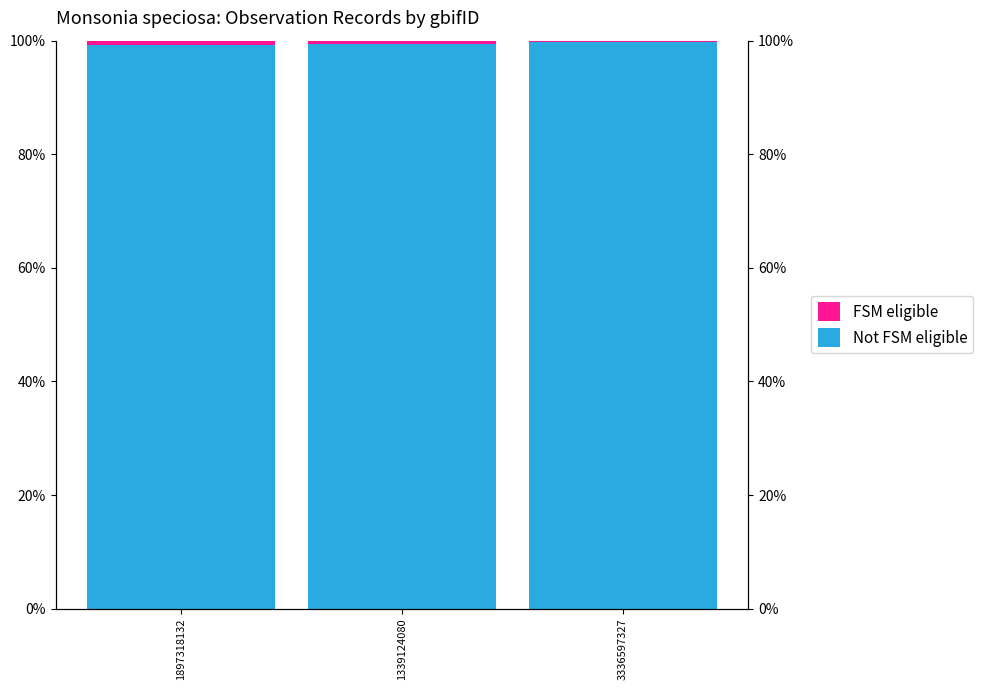

The FSM eligible series shows 0.0 at 1897318132. True or false?

True